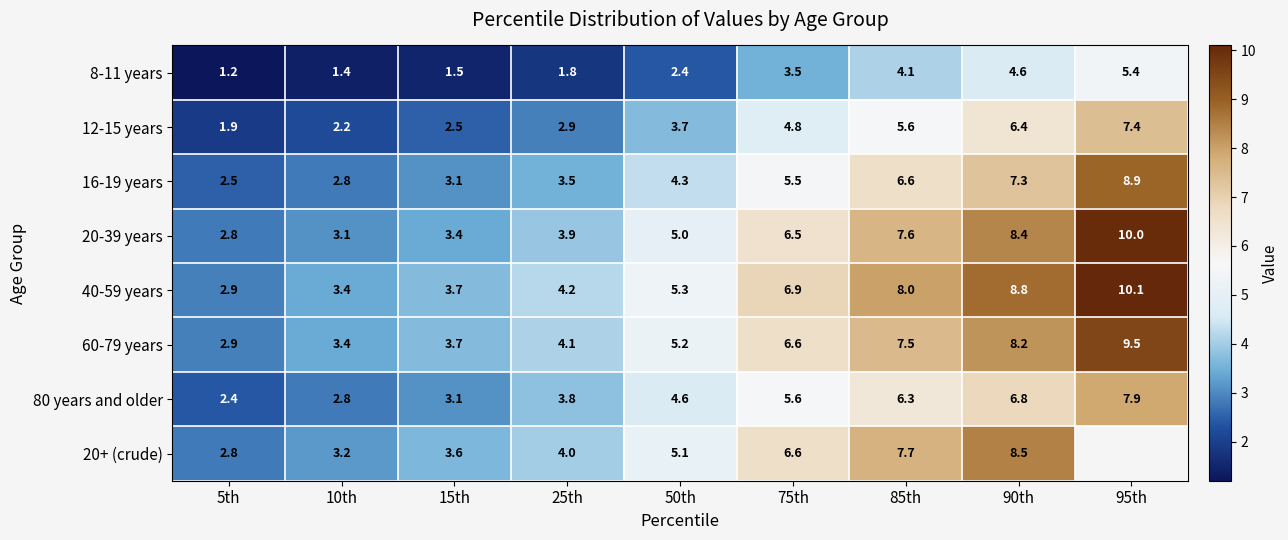

What is the greatest value displayed?

10.1